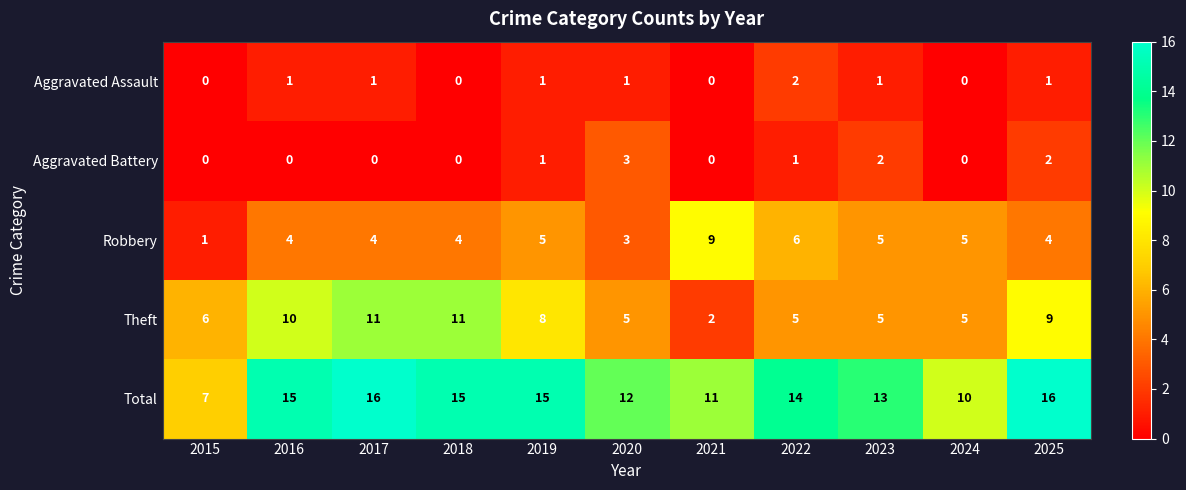

Rank the series at 2016 from lowest to highest value.

Aggravated Battery, Aggravated Assault, Robbery, Theft, Total